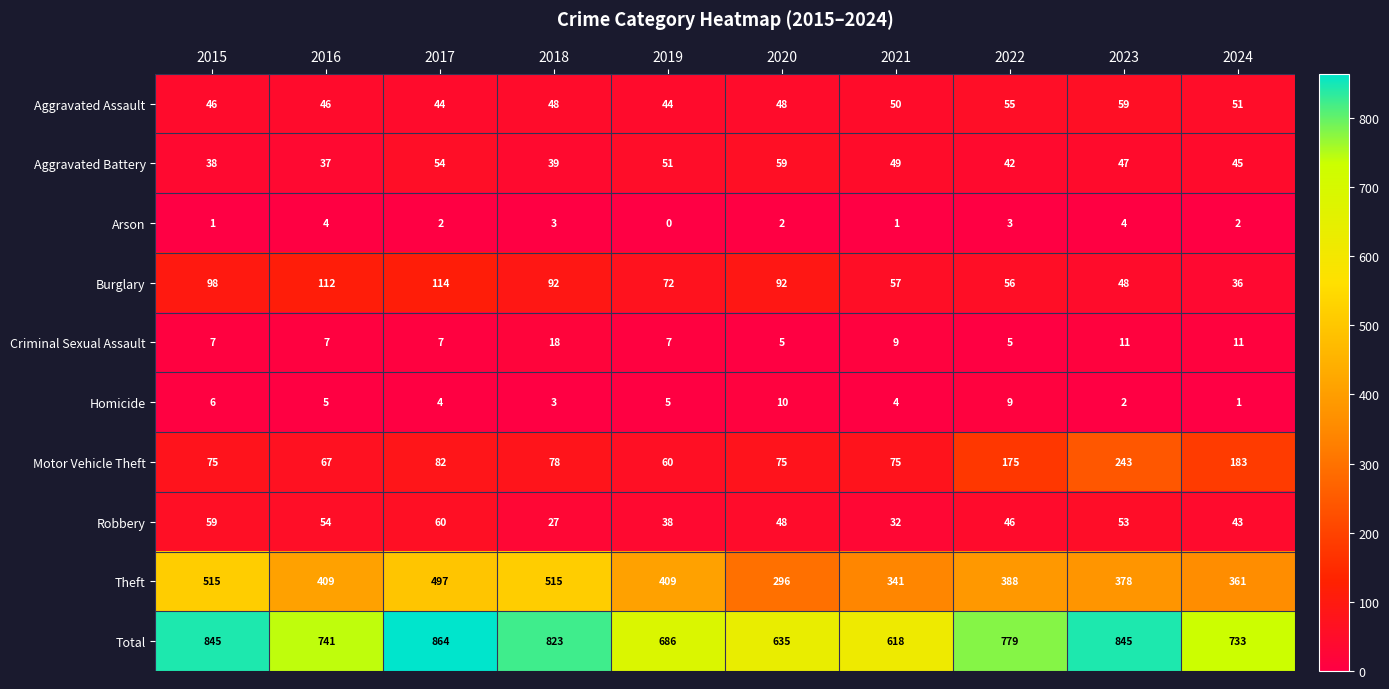

What is the average value of the Criminal Sexual Assault series?

9